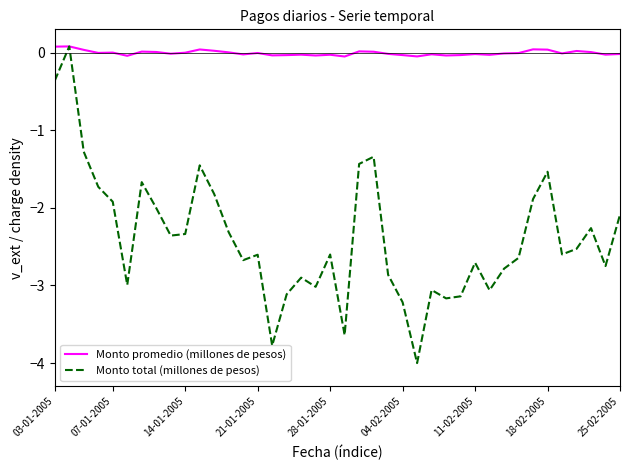

What is the minimum value shown in the chart?

-4.0